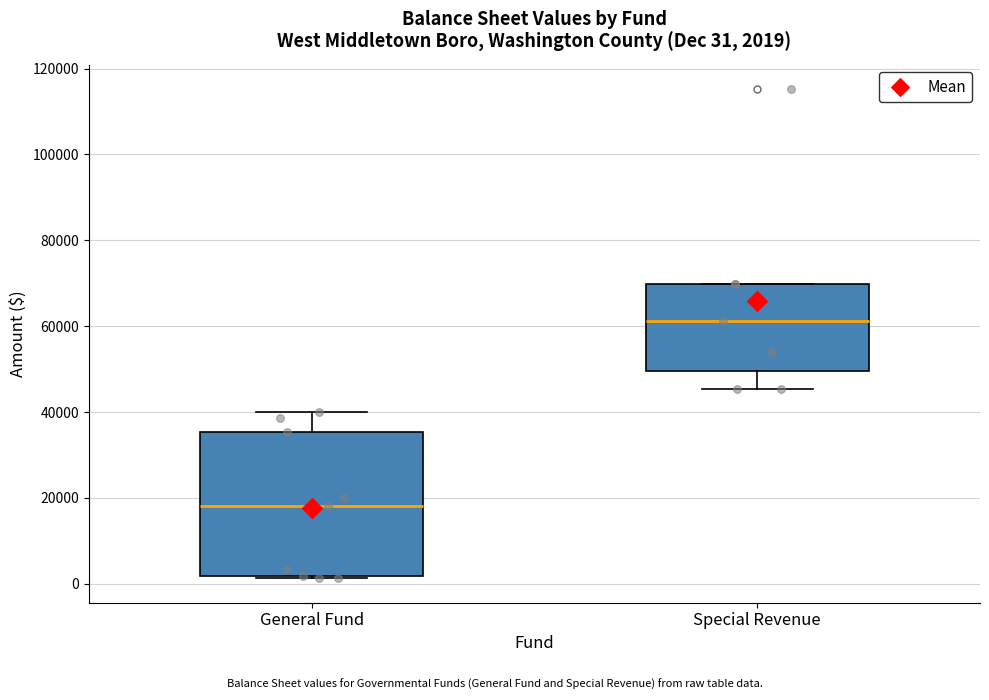

Which box is the tallest, from its lower edge to its upper edge?

General Fund